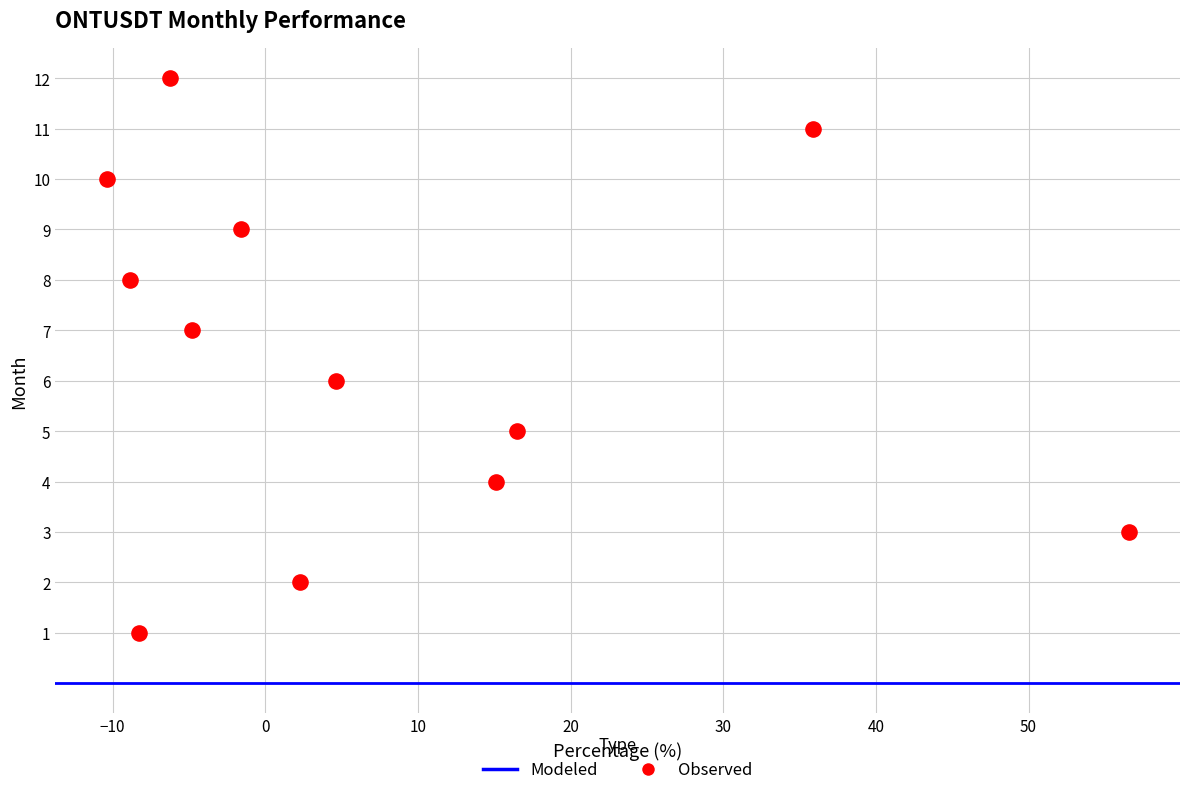

What is the range of Y values (max minus min)?

11